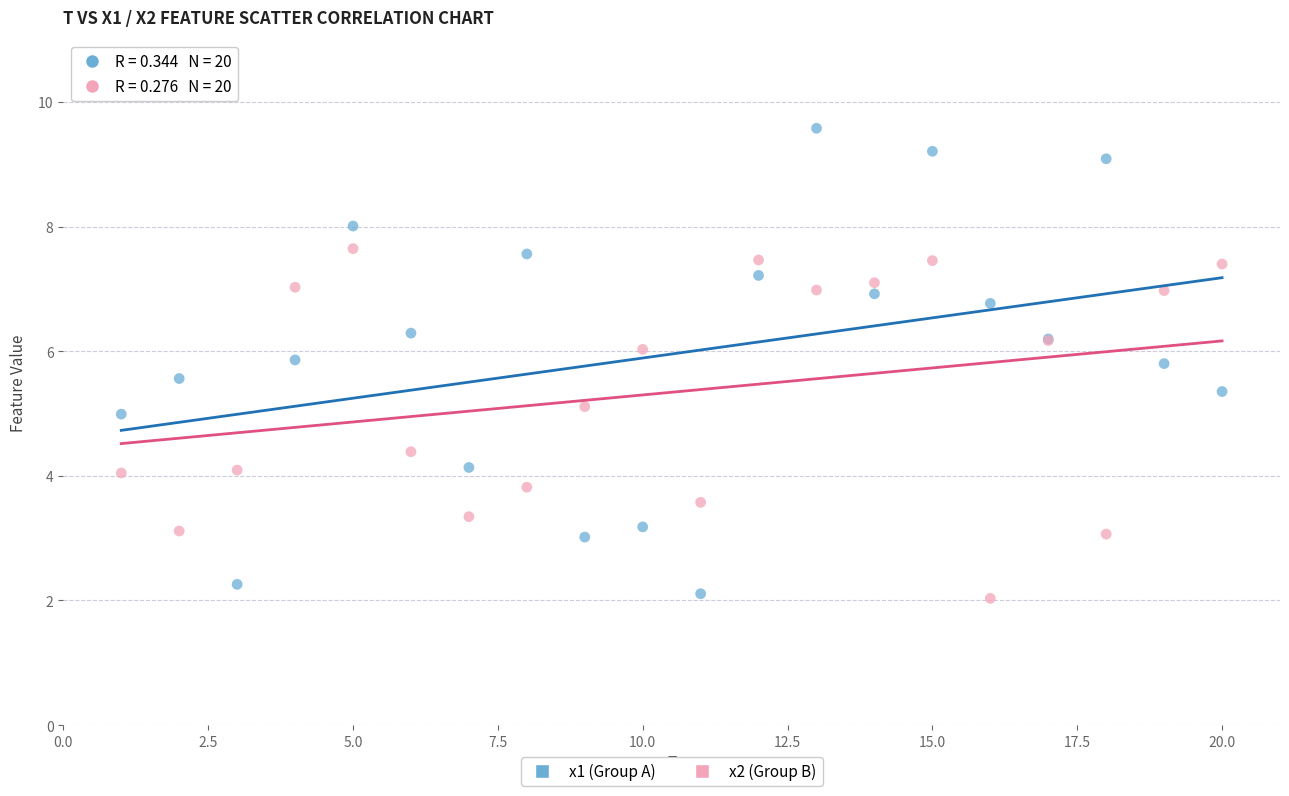

What is the X range (max minus min) for the scatter plot?

19.0